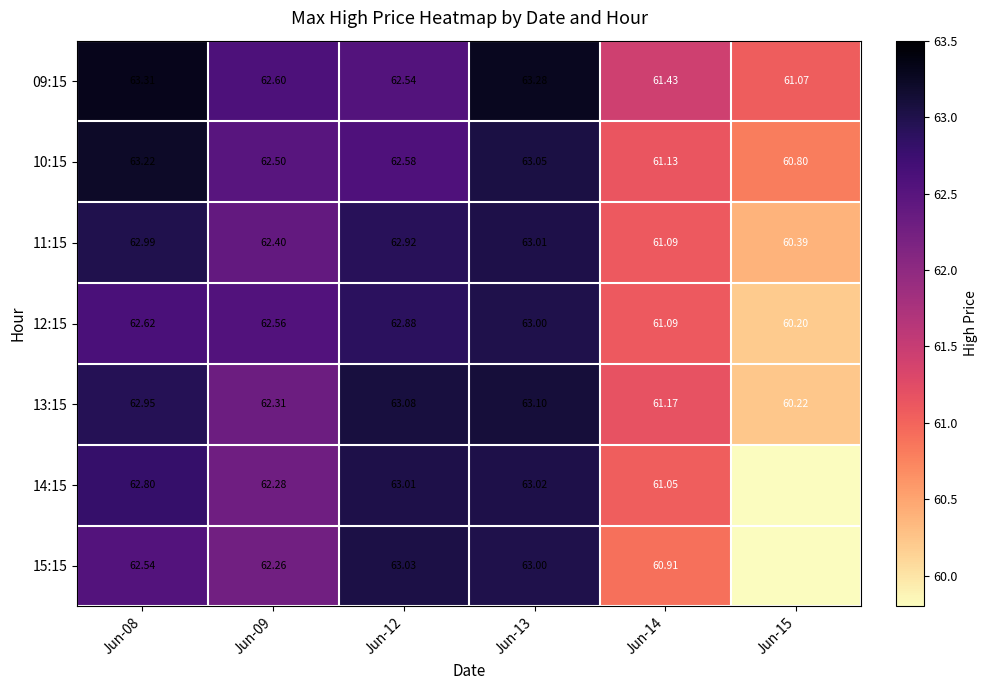

Rank the categories by 13:15 value from lowest to highest.

Jun-15, Jun-14, Jun-09, Jun-08, Jun-12, Jun-13